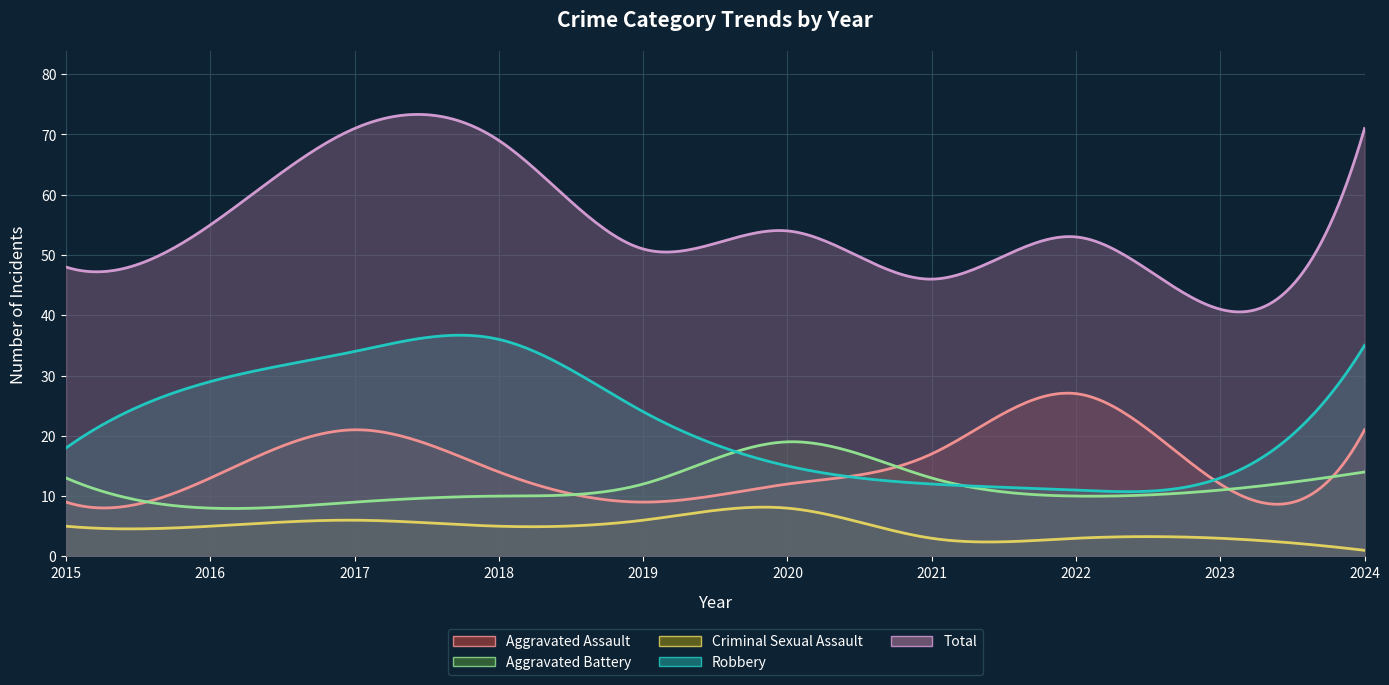

Which series has the largest range (max minus min)?

Total